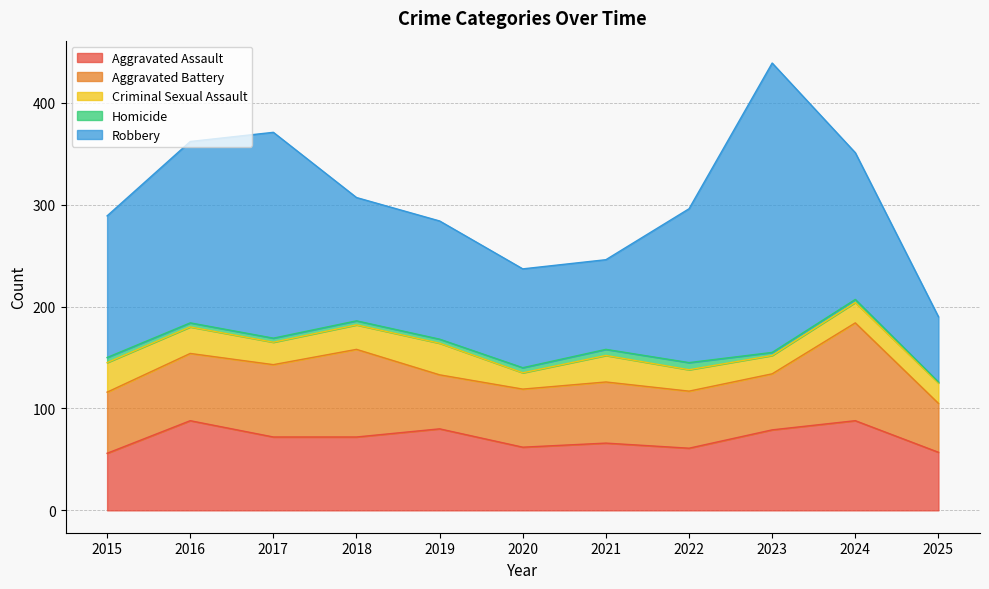

At 2015, list the series in order from smallest to largest.

Homicide, Criminal Sexual Assault, Aggravated Assault, Aggravated Battery, Robbery